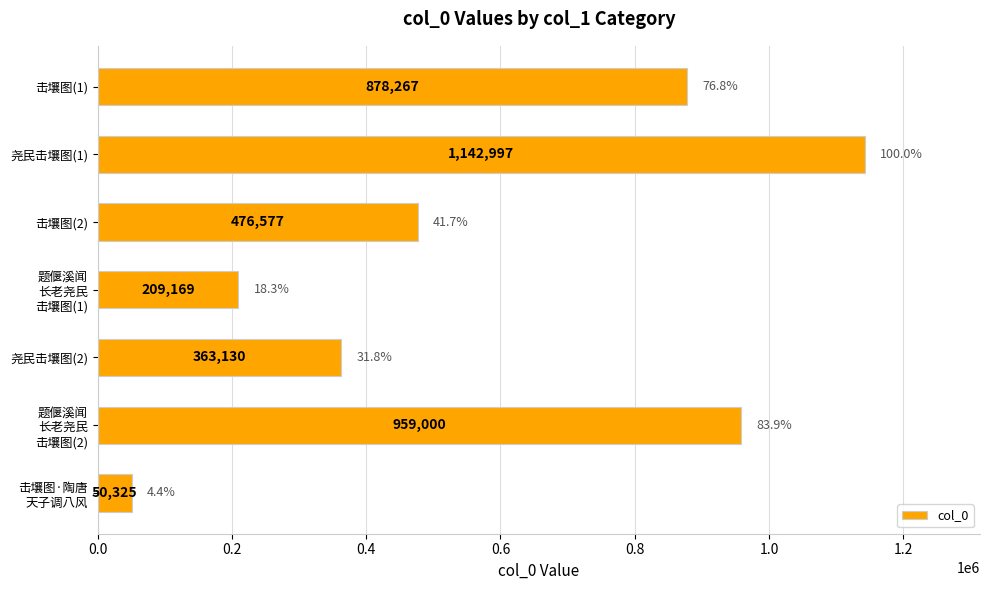

Count the number of data series in this chart.

1